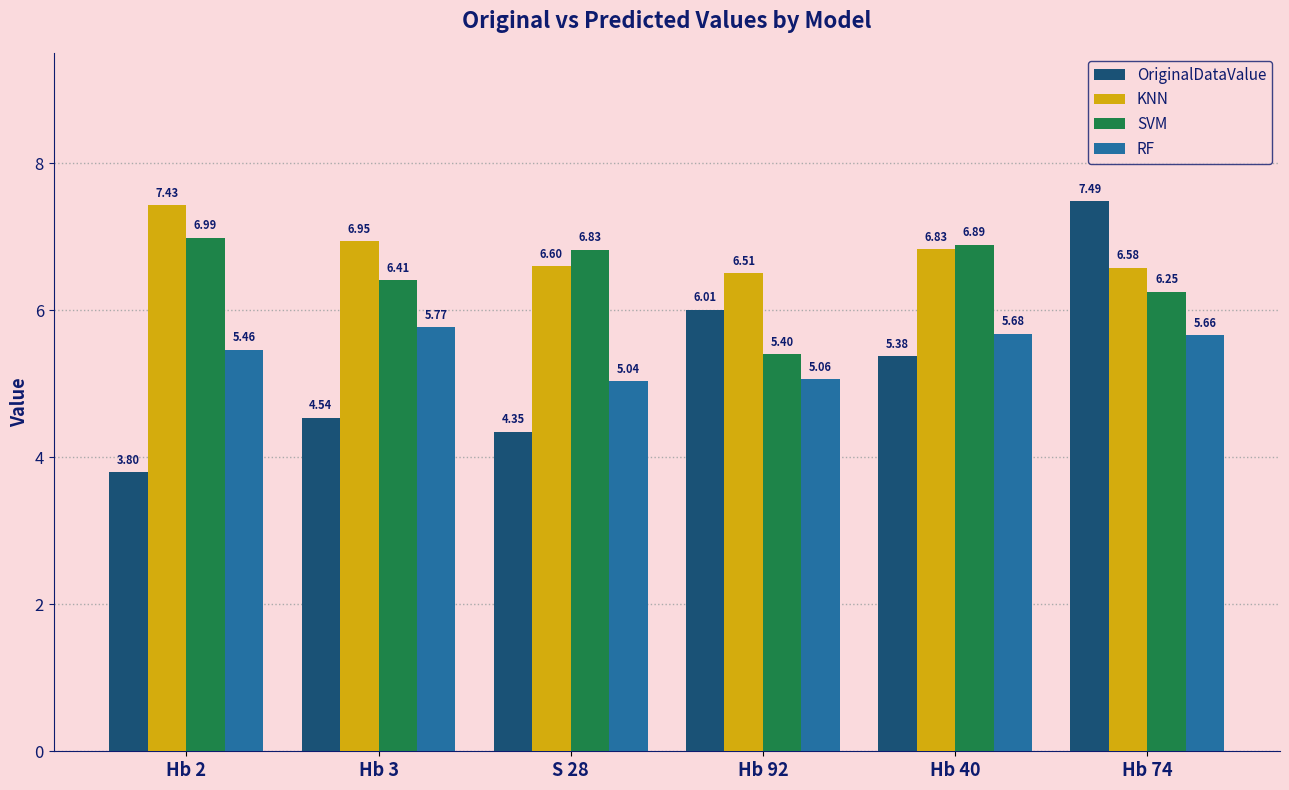

Which series has the largest total across all categories?

KNN